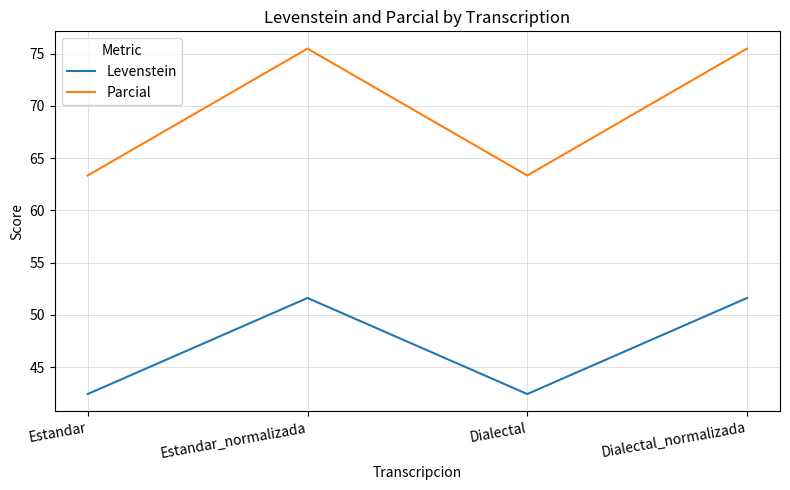

What is the highest value of the Levenstein series?

51.6